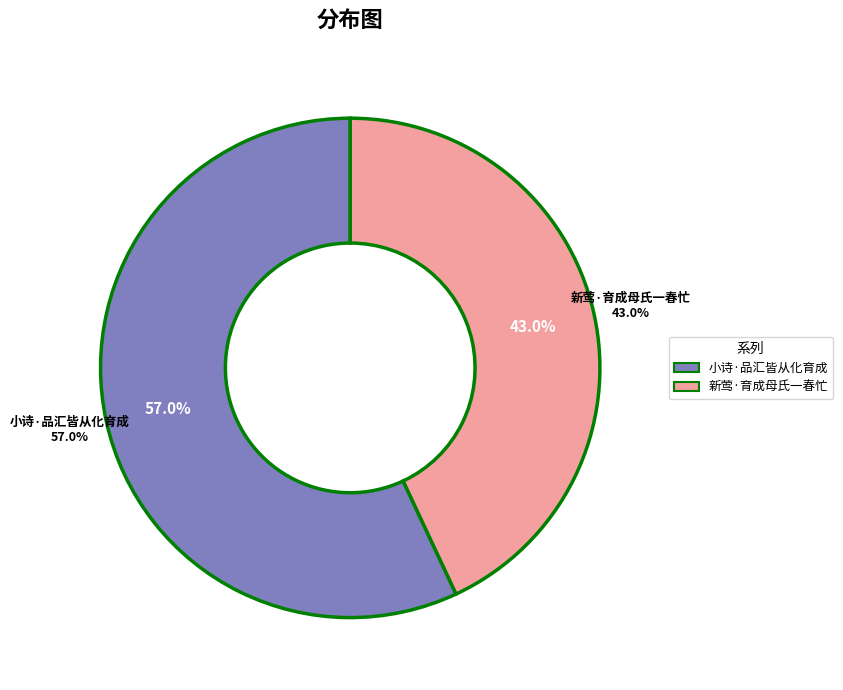

Between 小诗·品汇皆从化育成 and 新莺·育成母氏一春忙, which is larger?

小诗·品汇皆从化育成